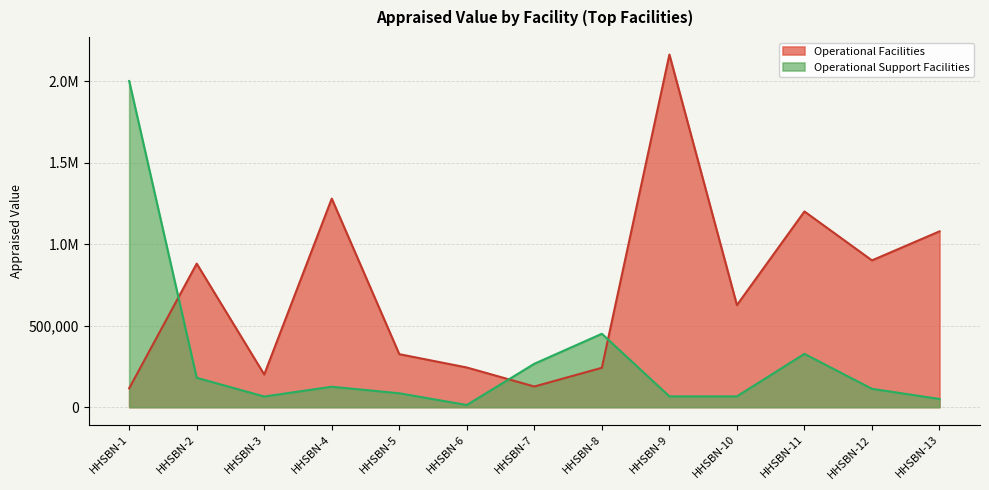

At which category does Operational Facilities reach its first local valley?

HHSBN-3